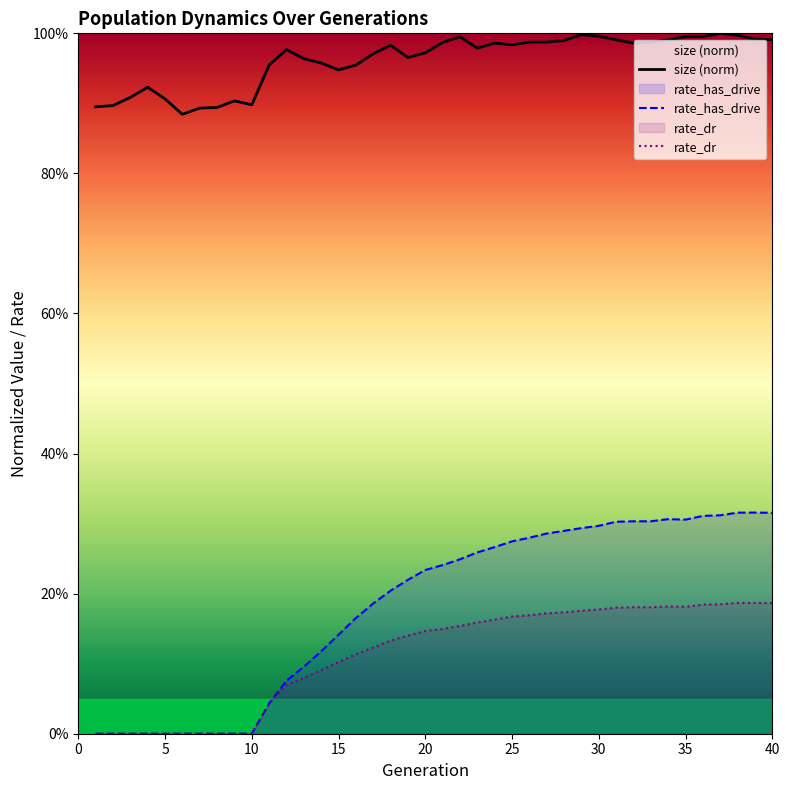

True or false: rate_dr has more than 2 points higher than both neighbors.

True